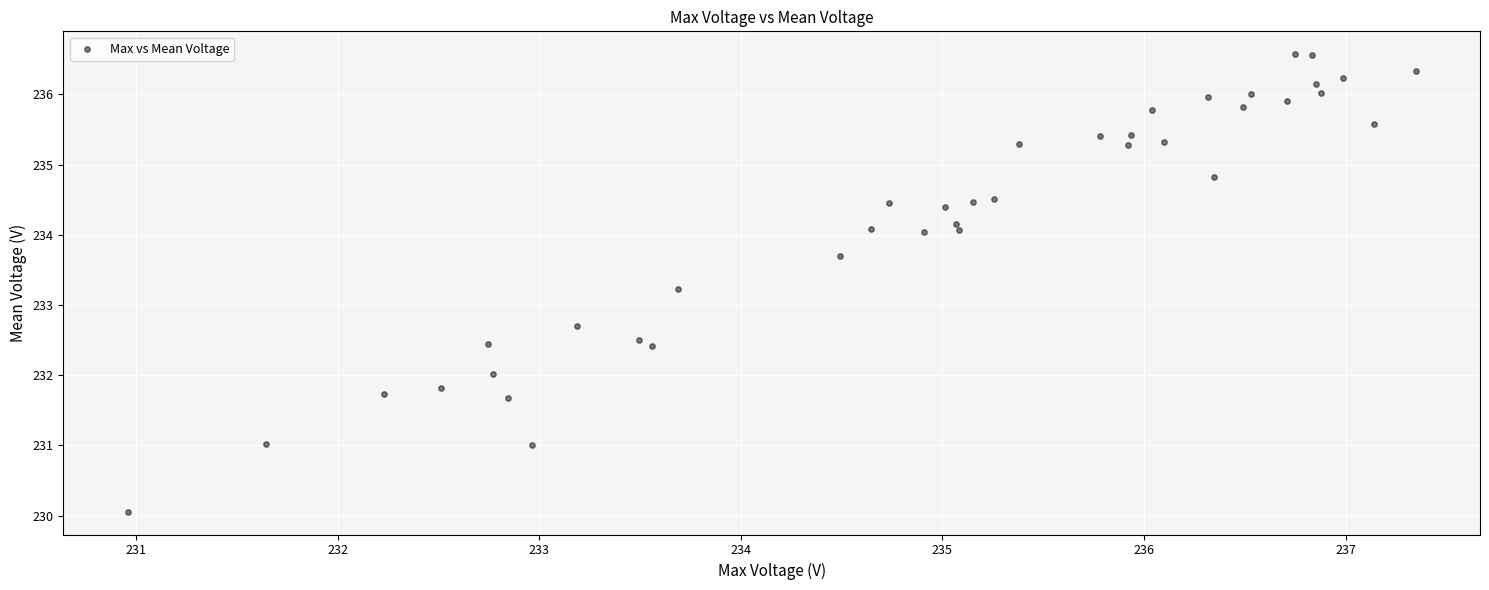

What is the range of X values (max minus min)?

6.4